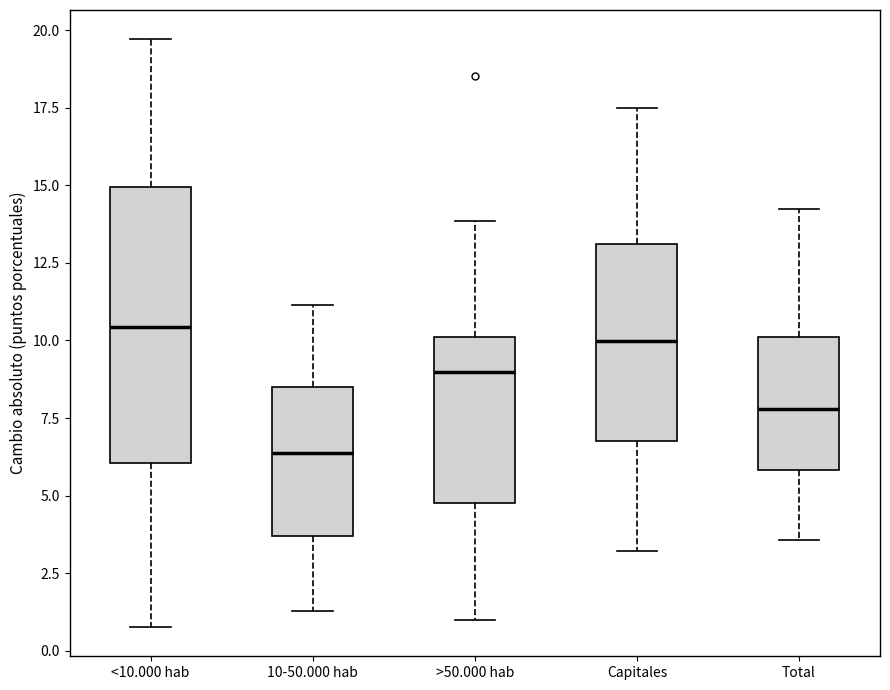

Where is the upper edge of the box for Capitales on the y-axis? The values are not printed on the chart, so give them approximately, as read against the axis.

13.0